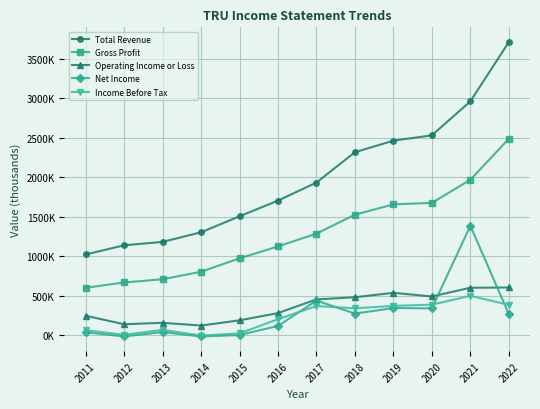

Which has a higher value, 2022 or 2015?

2022